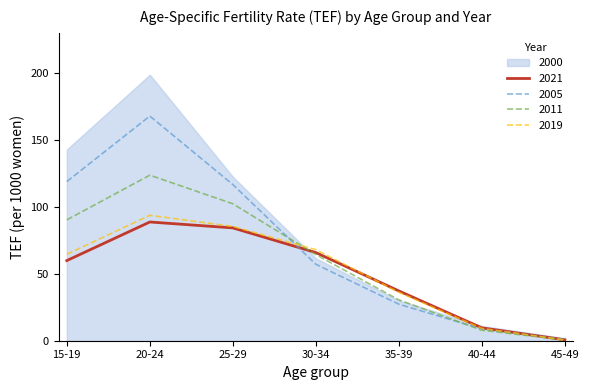

The value of 2021 at 25-29 is 128.7. True or false?

False